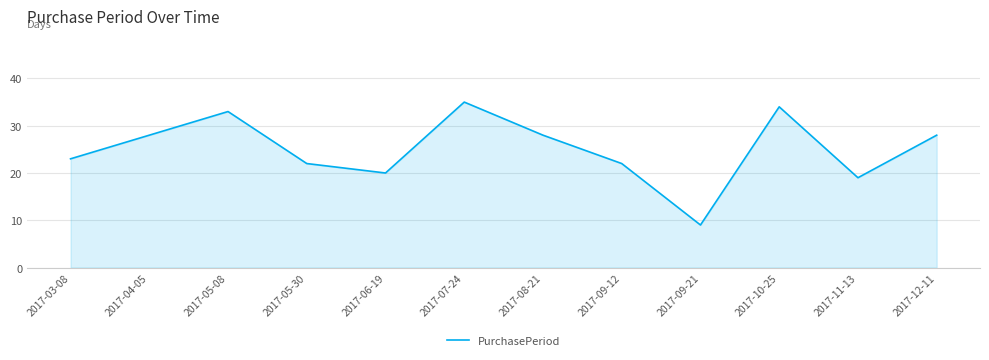

True or false: the data has more than 1 interior local peaks.

True